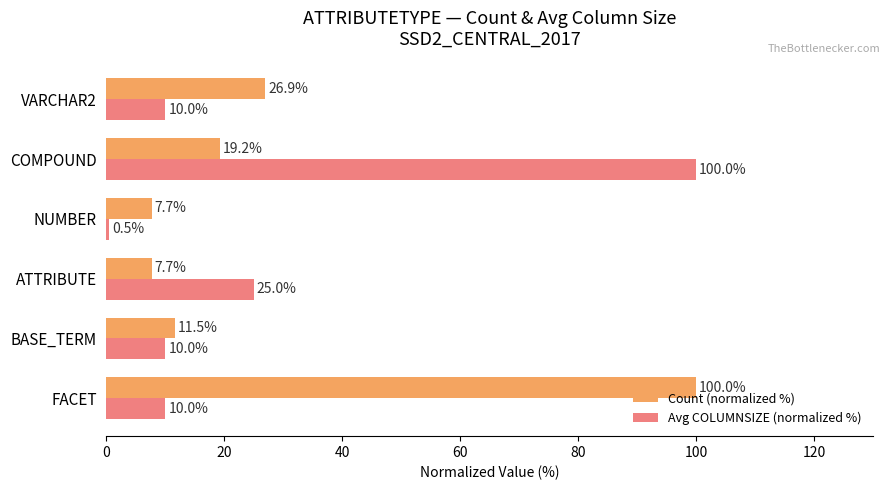

How many values in the Count (normalized %) series are below 19?

3